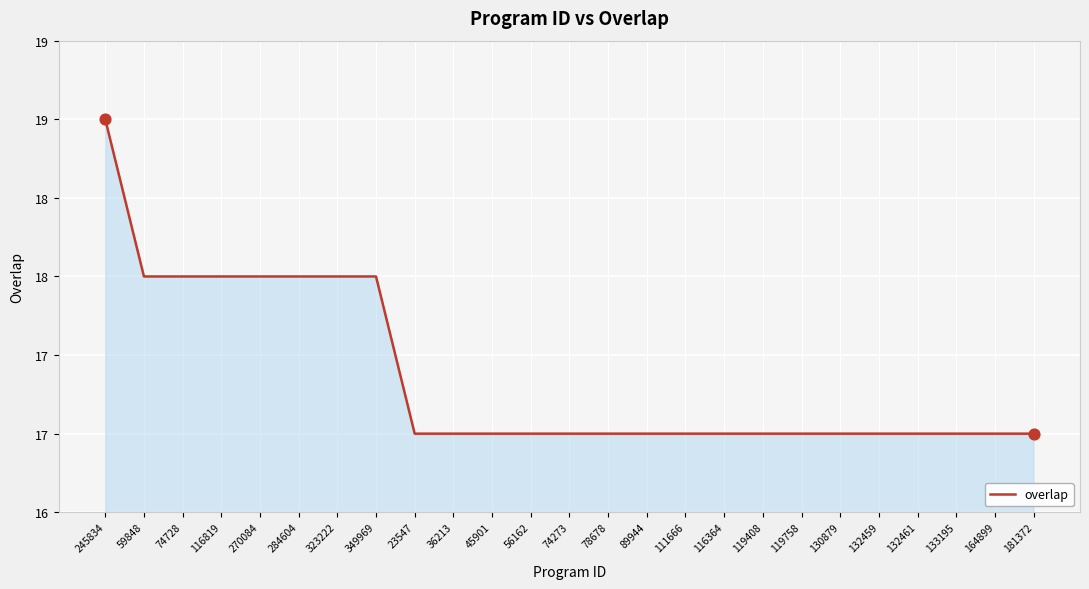

Is this an area chart (filled region under the line)?

Yes